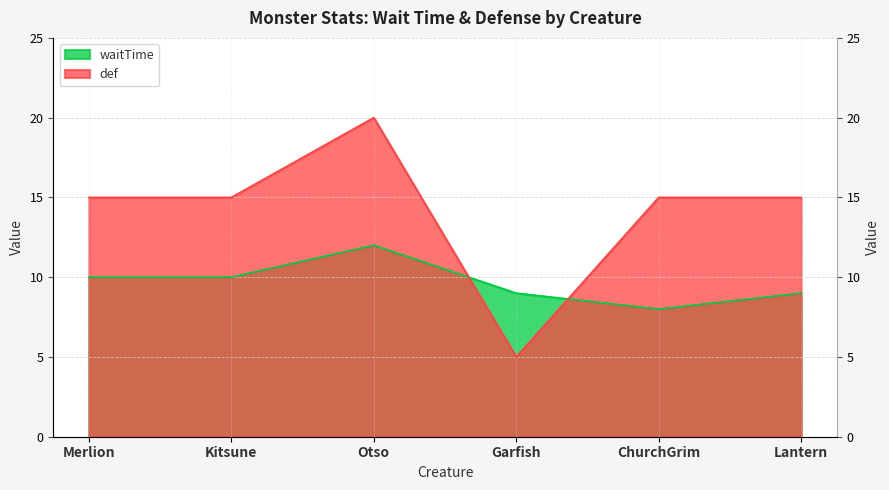

What is the maximum value shown in the chart?

20